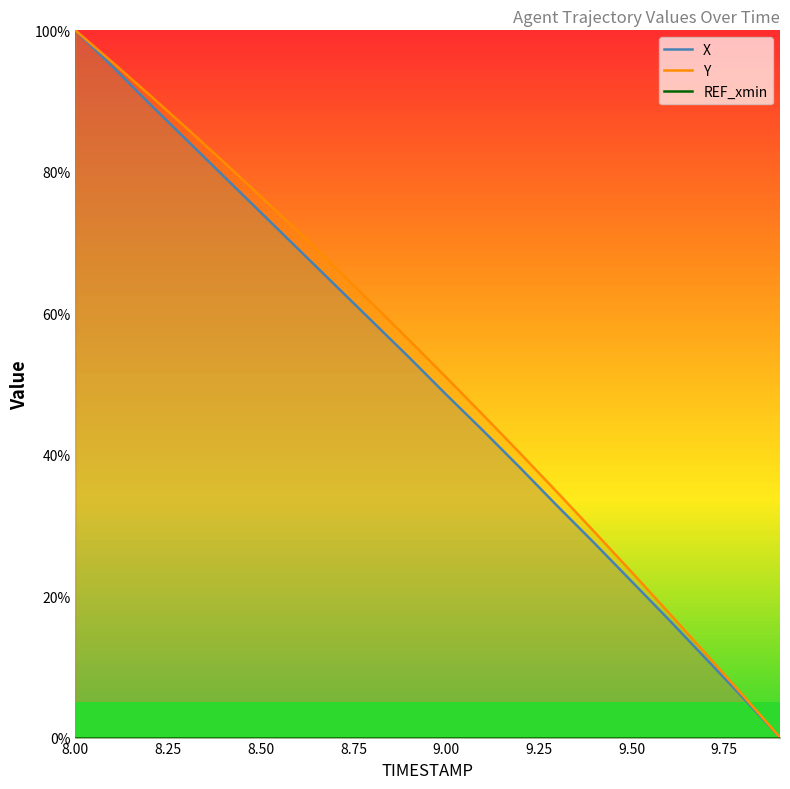

Does the chart display data point markers on the line(s)?

No